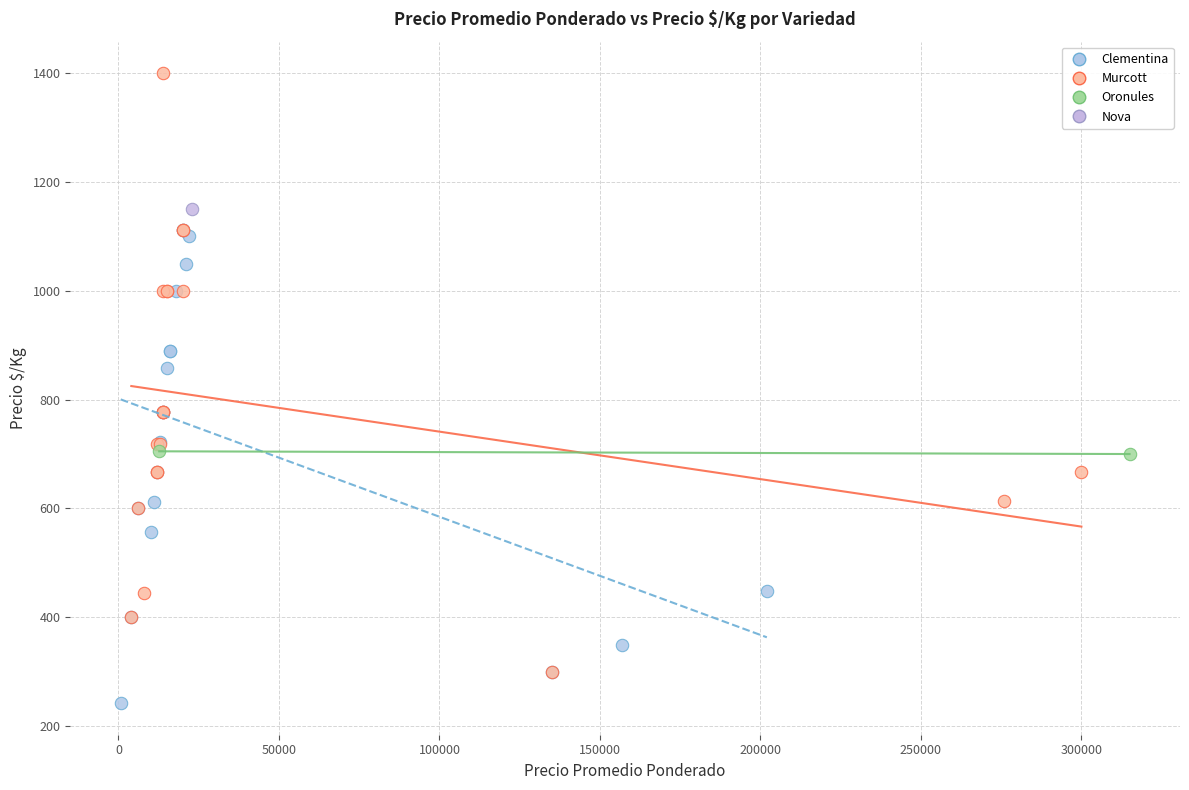

Which series reaches the minimum Y coordinate?

Clementina